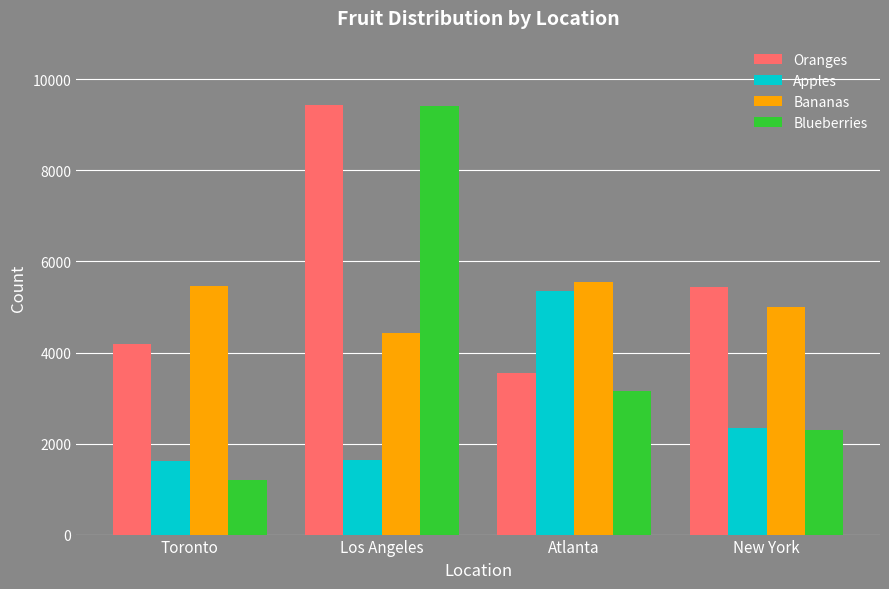

List the series in order of their overall mean, lowest first.

Apples, Blueberries, Bananas, Oranges